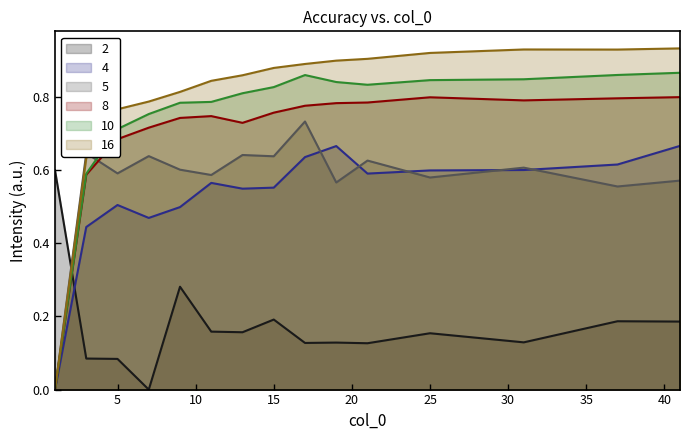

What is the total value across all series at 19?

3.9